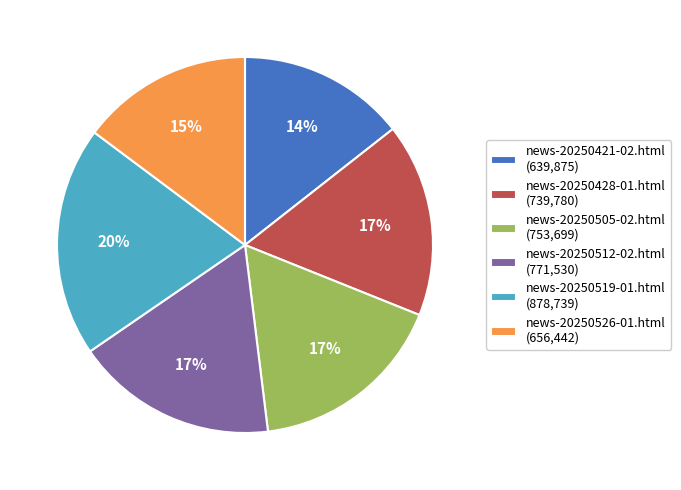

To the nearest percent, what percentage of the pie is news-20250428-01.html?

17%